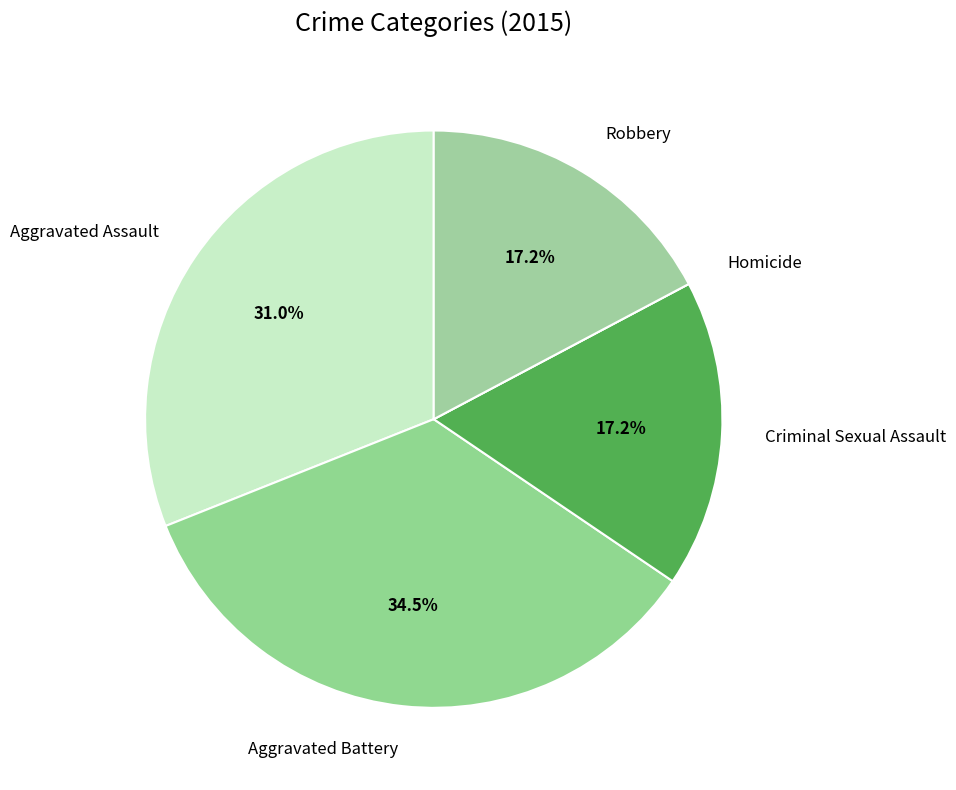

Does any single category account for the majority?

No